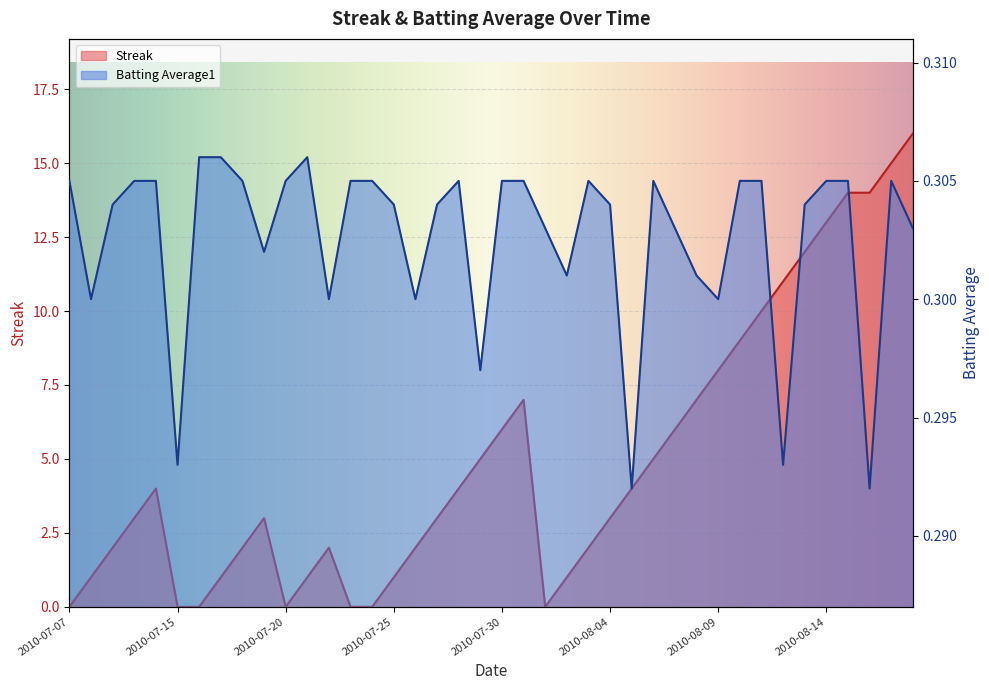

Reading right to left, list all the values displayed in this chart.

Streak: 16.0	15.0	14.0	14.0	13.0	12.0	11.0	10.0	9.0	8.0	7.0	6.0	5.0	4.0	3.0	2.0	1.0	0.0	7.0	6.0	5.0	4.0	3.0	2.0	1.0	0.0	0.0	2.0	1.0	0.0	3.0	2.0	1.0	0.0	0.0	4.0	3.0	2.0	1.0	0.0
Batting Average1: 0.3	0.3	0.3	0.3	0.3	0.3	0.3	0.3	0.3	0.3	0.3	0.3	0.3	0.3	0.3	0.3	0.3	0.3	0.3	0.3	0.3	0.3	0.3	0.3	0.3	0.3	0.3	0.3	0.3	0.3	0.3	0.3	0.3	0.3	0.3	0.3	0.3	0.3	0.3	0.3